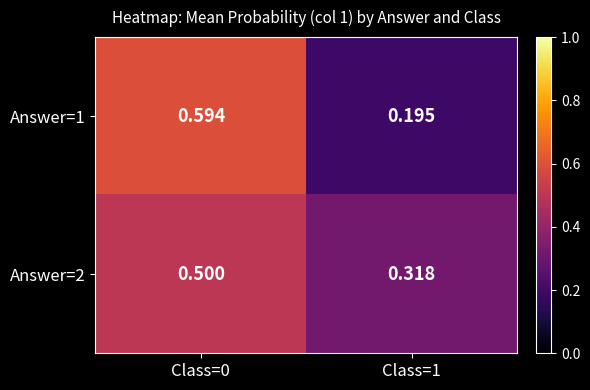

List the series in order of their overall mean, lowest first.

Answer=1, Answer=2